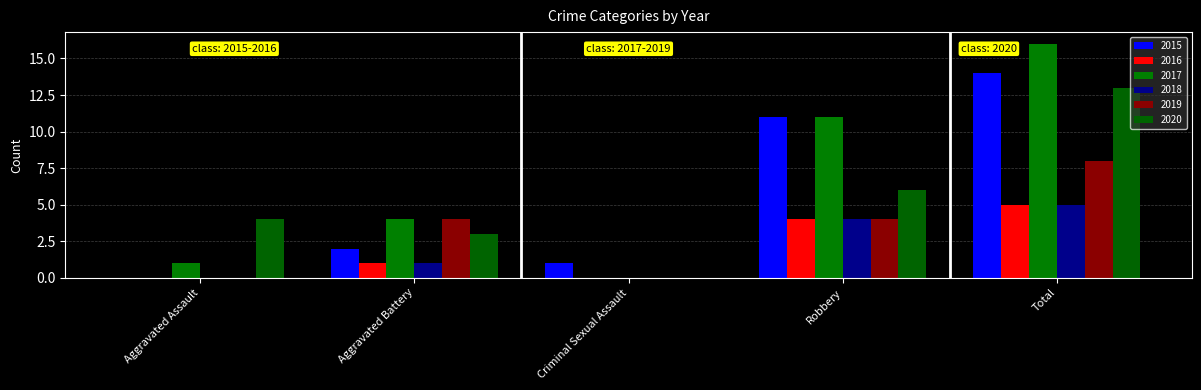

Count the number of categories in the chart.

5